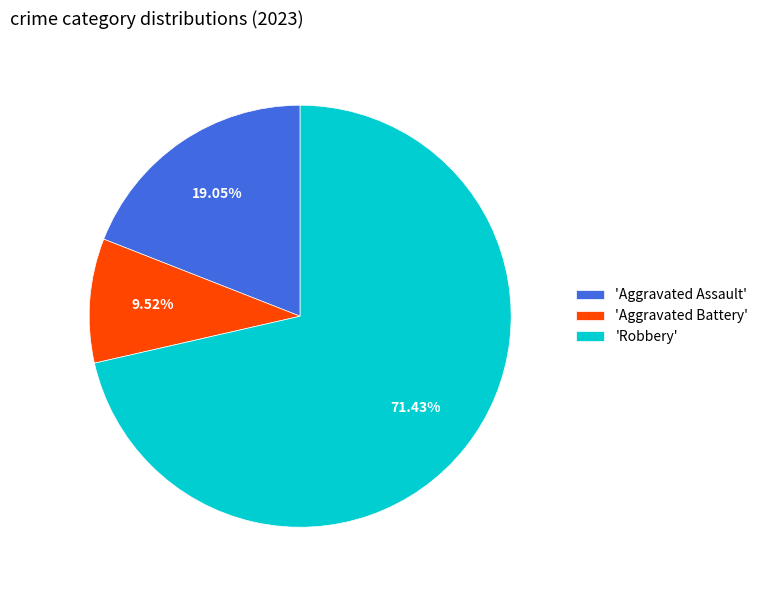

Between 'Robbery' and 'Aggravated Battery', which is larger?

'Robbery'